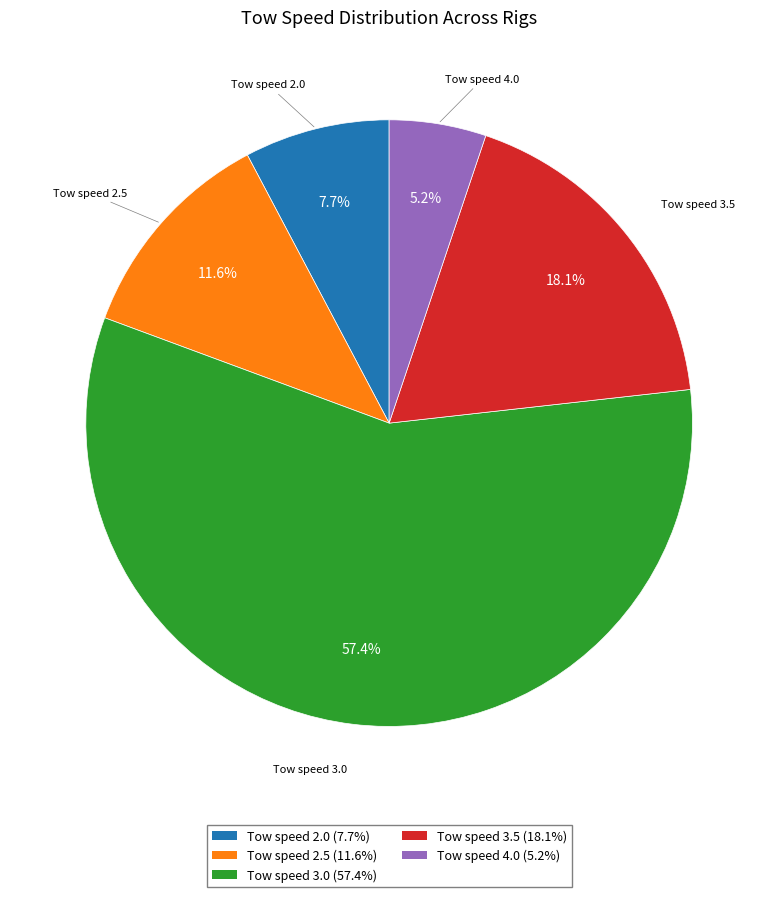

Is the sum of Tow speed 4.0 and Tow speed 3.5 greater than half?

No